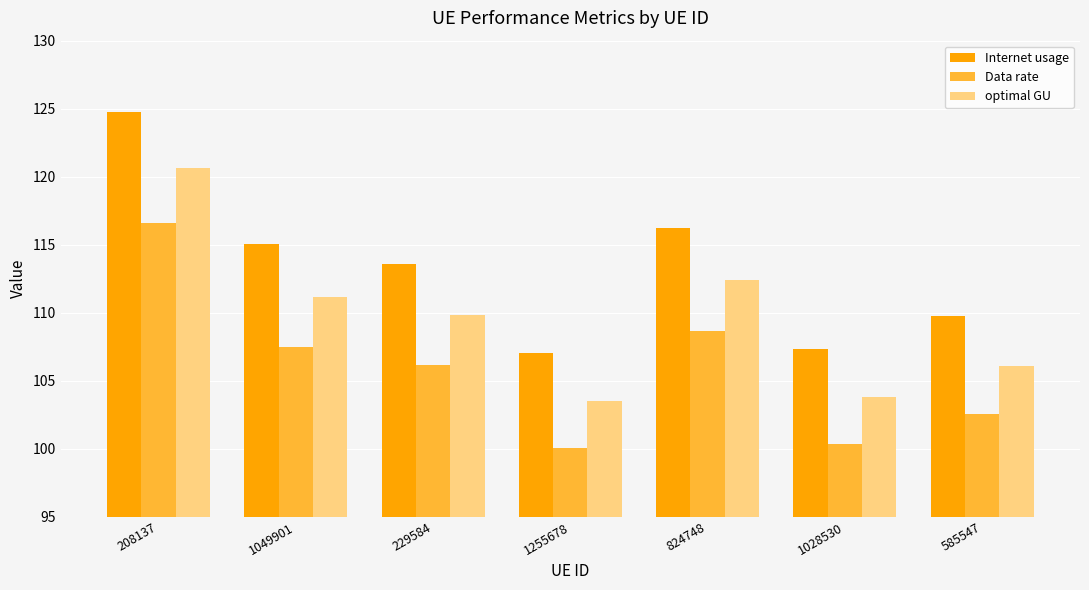

What are all the series names shown in the legend?

Internet usage, Data rate, optimal GU